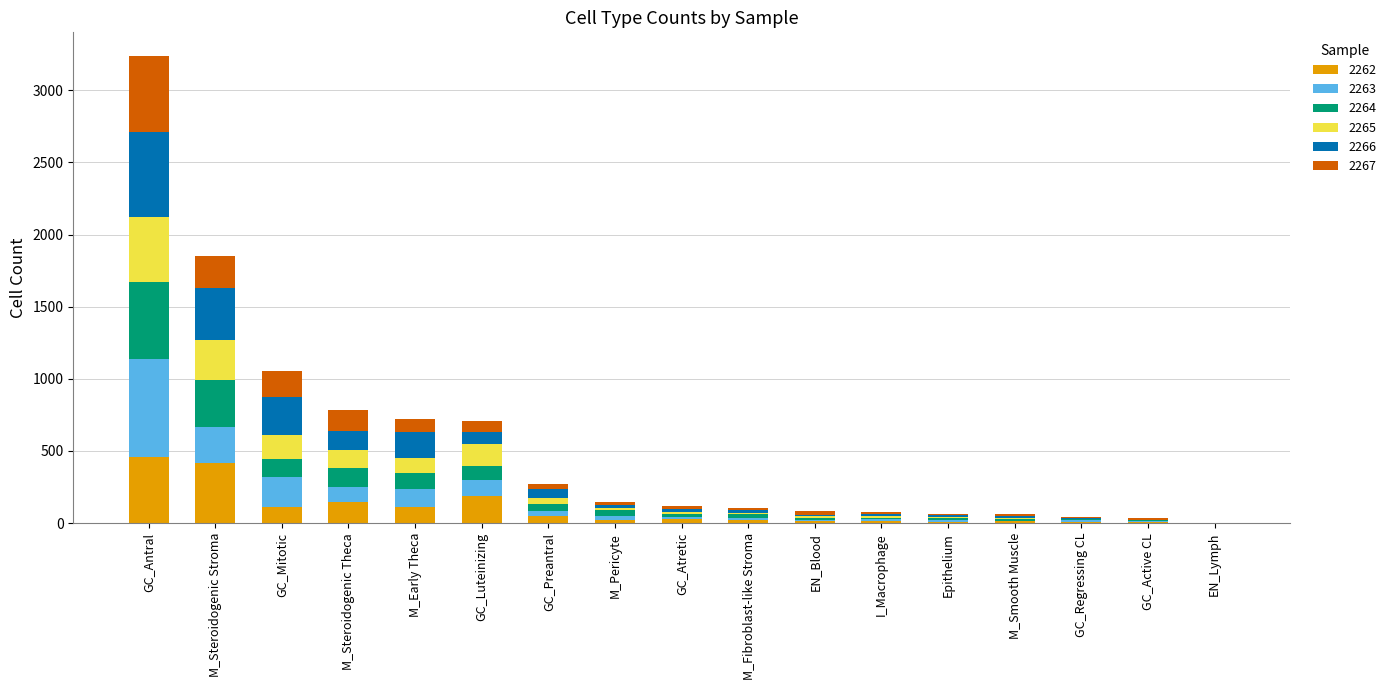

At which category is the sum across all series the highest?

GC_Antral